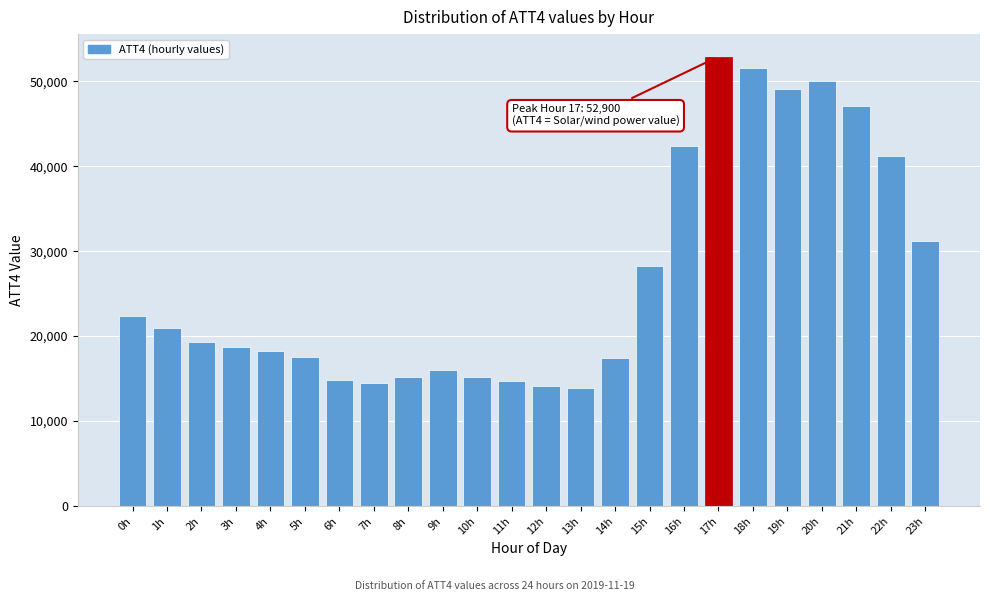

What is the label of the 13th bar from the right?

11h